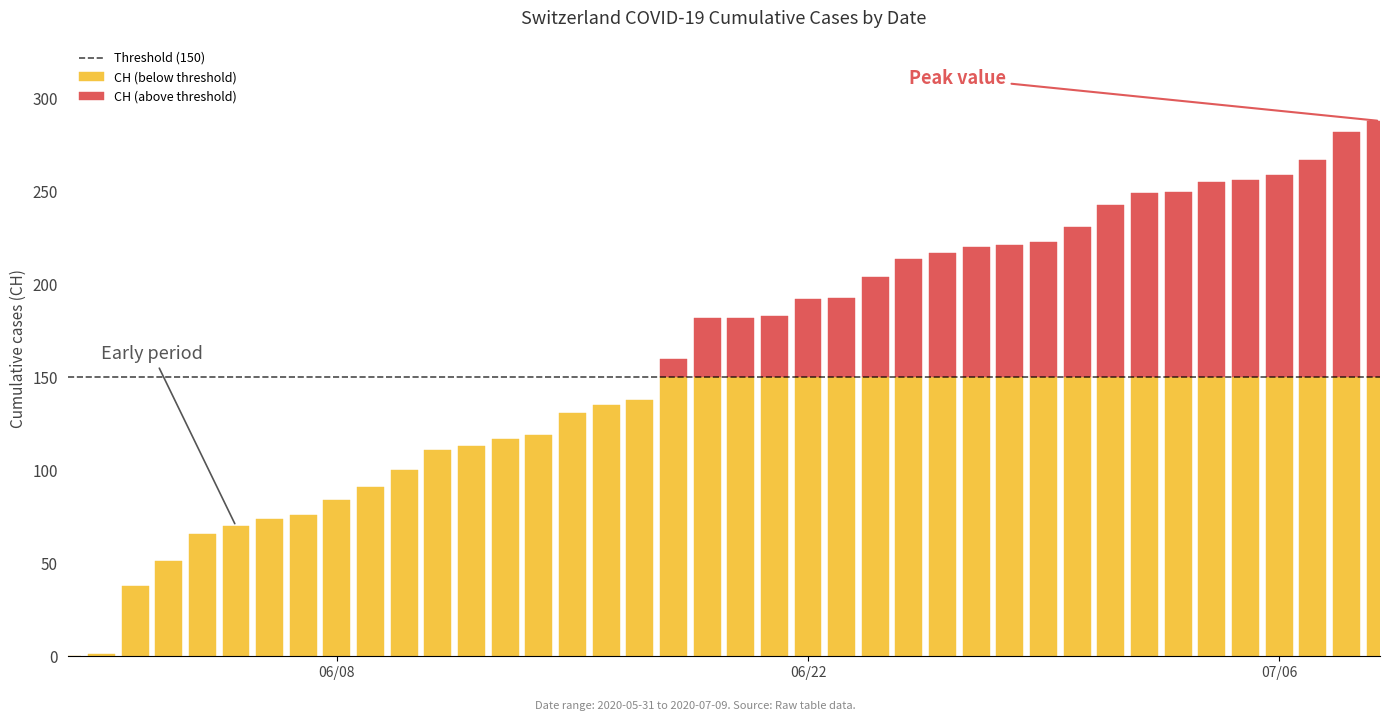

Between 28 and 5, which is larger?

28